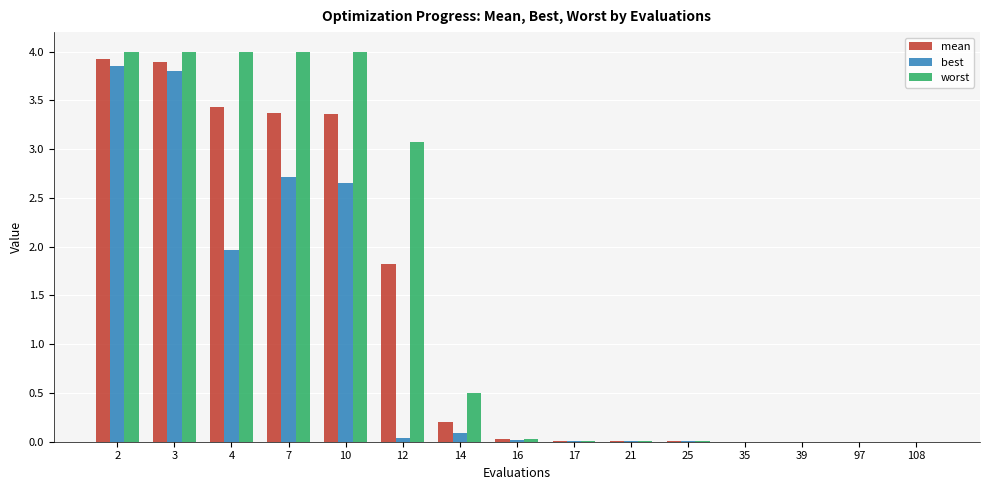

The worst series shows 6.2 at 3. True or false?

False